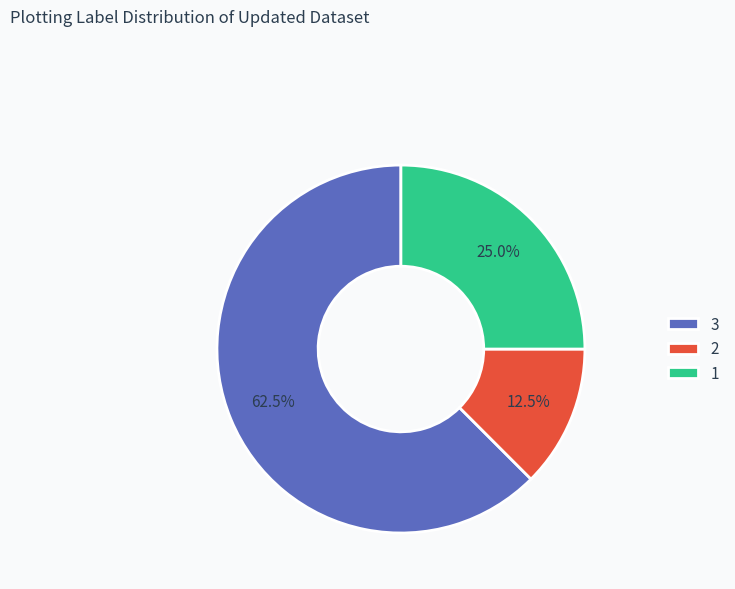

What is the largest slice in the pie chart?

3